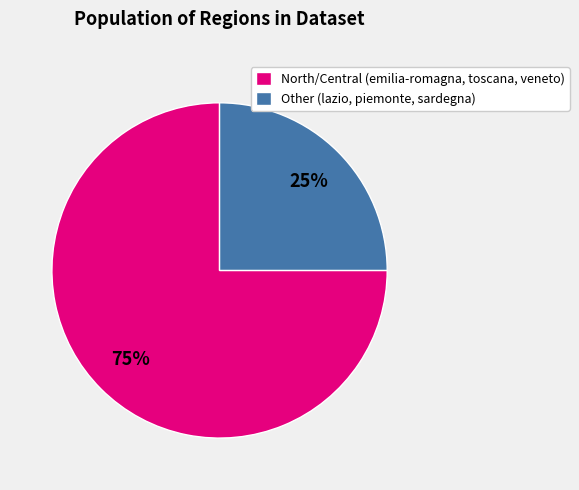

Which slice is the largest?

North/Central (emilia-romagna, toscana, veneto)